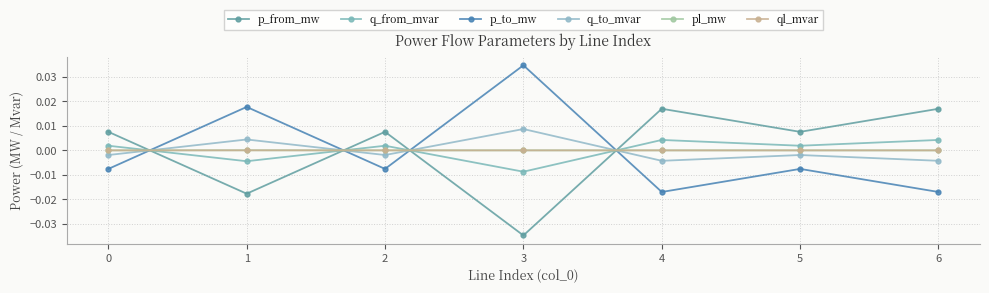

How many categories are shown in the chart?

7